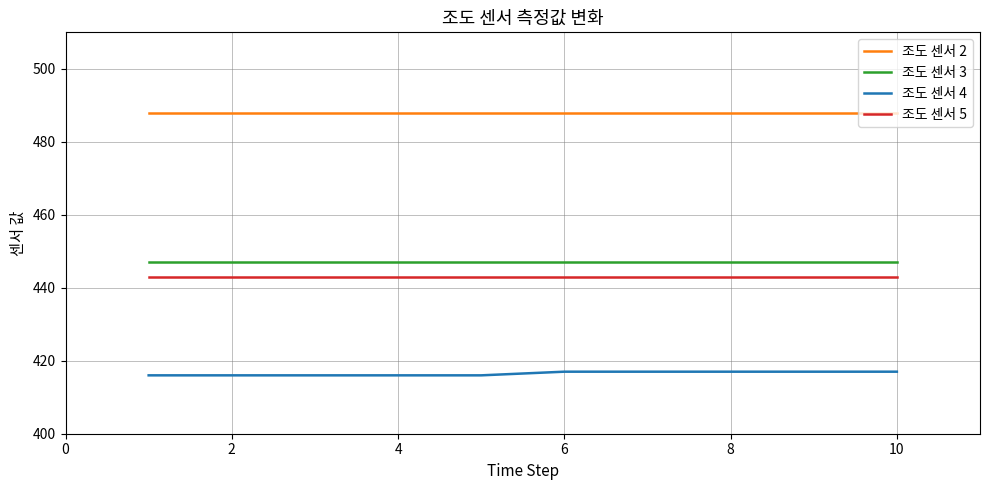

True or false: 조도 센서 4 and 조도 센서 5 cross at least once.

False